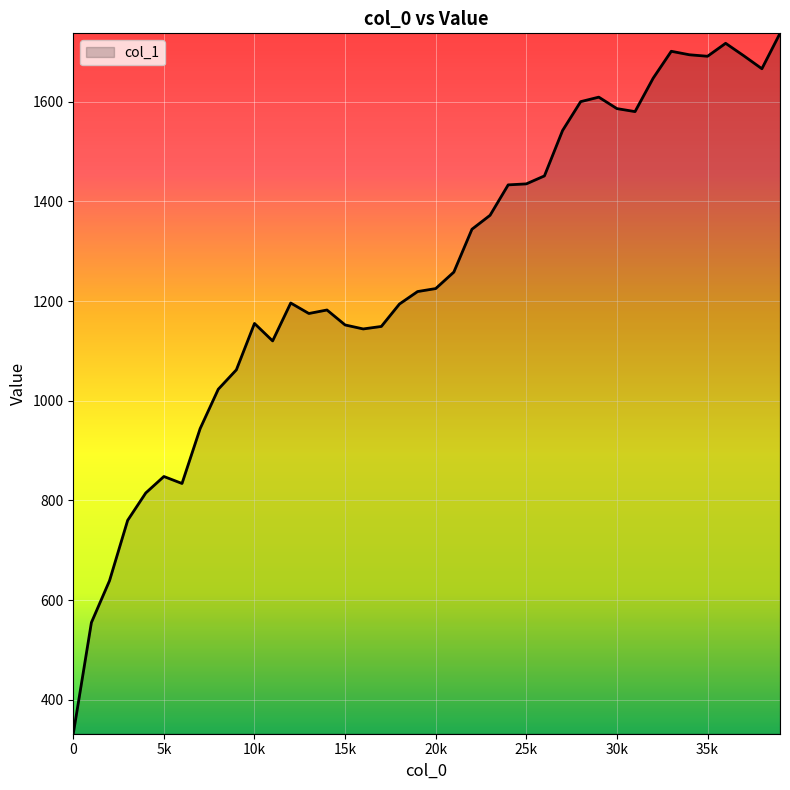

What is the average value?

1262